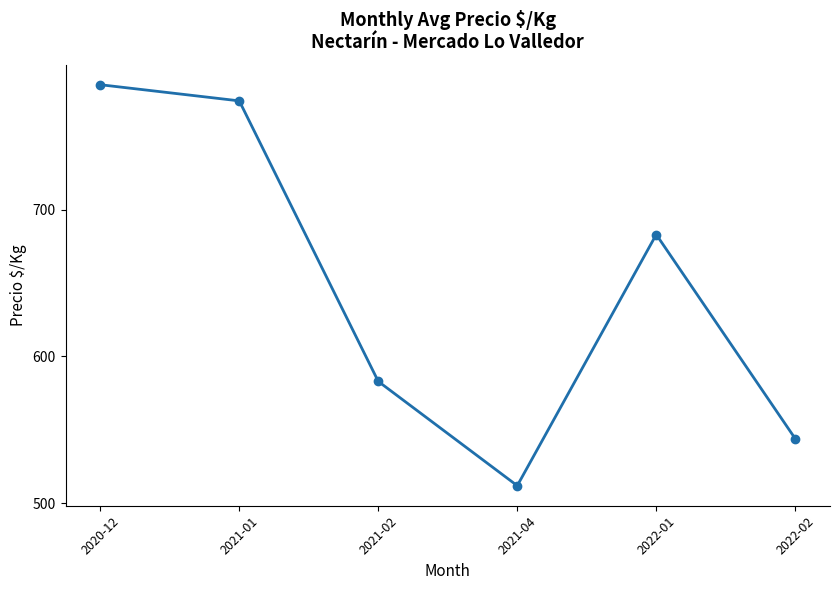

What is the difference between the maximum and minimum values?

273